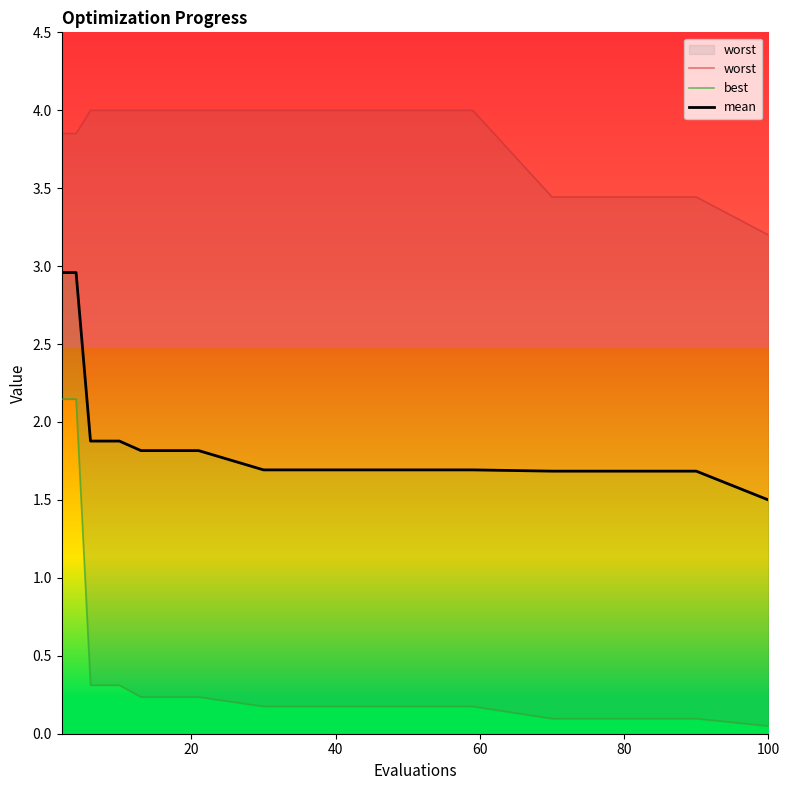

What is the average value of the worst series?

3.8